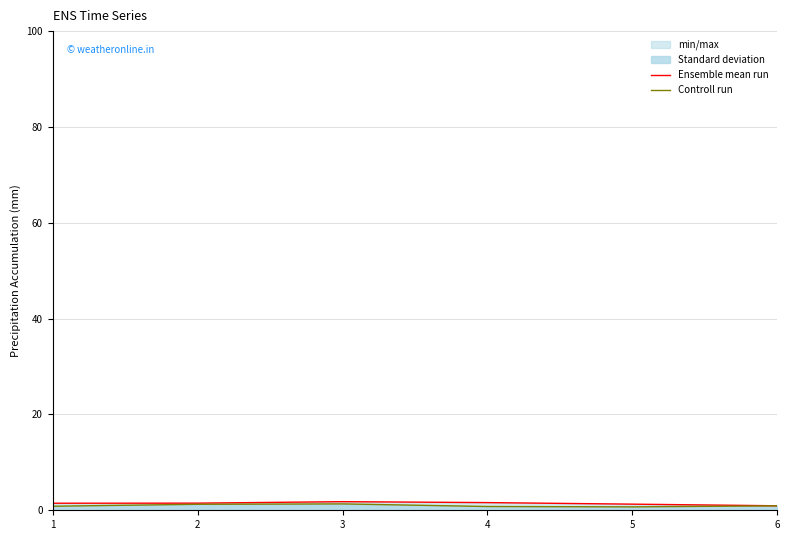

How many lines are shown in the chart?

2